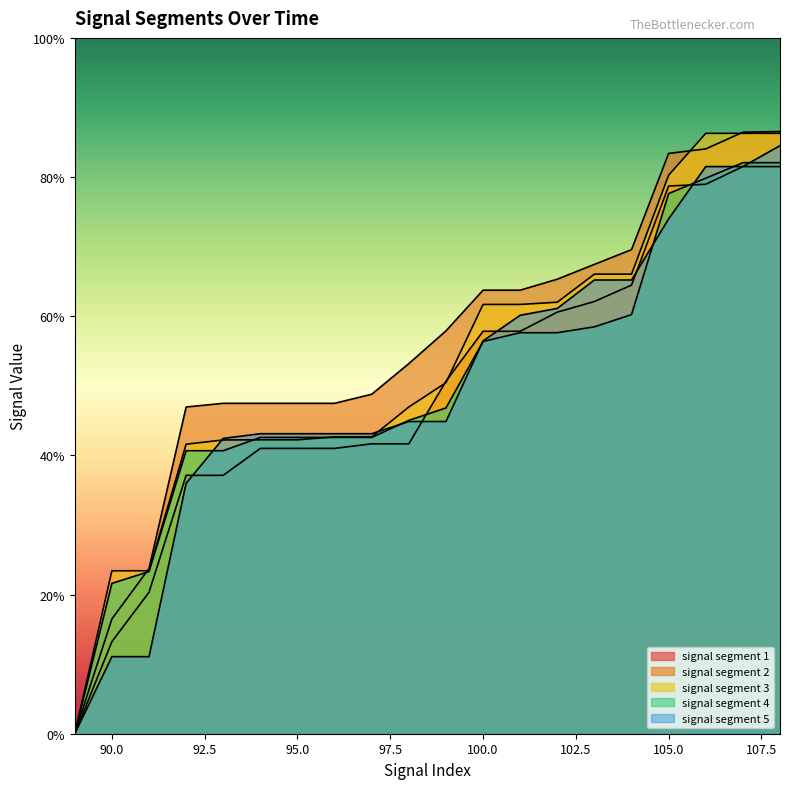

What is the difference between the highest and lowest values at 104?

0.1